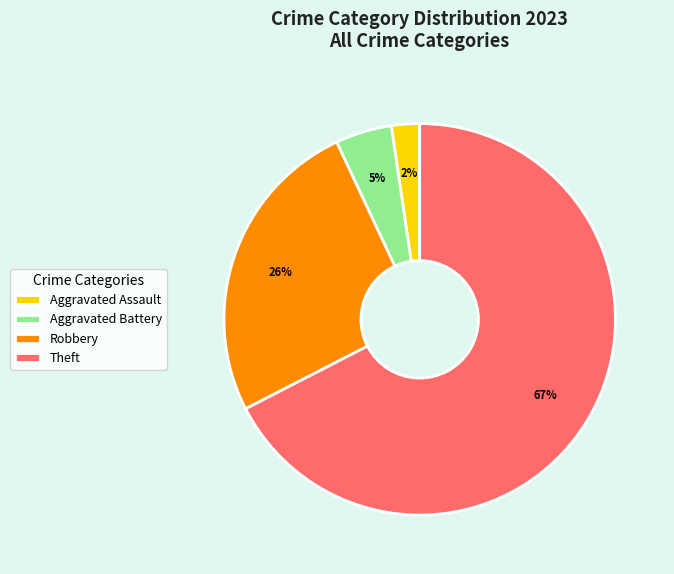

True or false: Robbery accounts for 21% of the total.

False